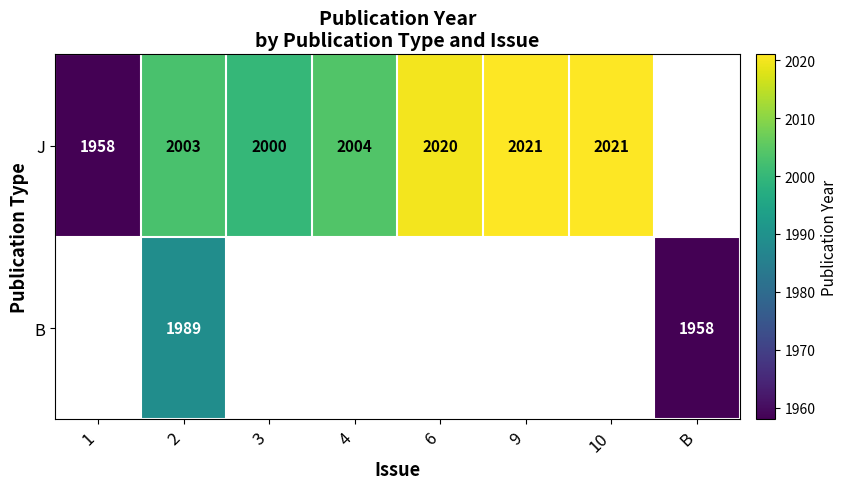

The J series shows 2808 at 3. True or false?

False